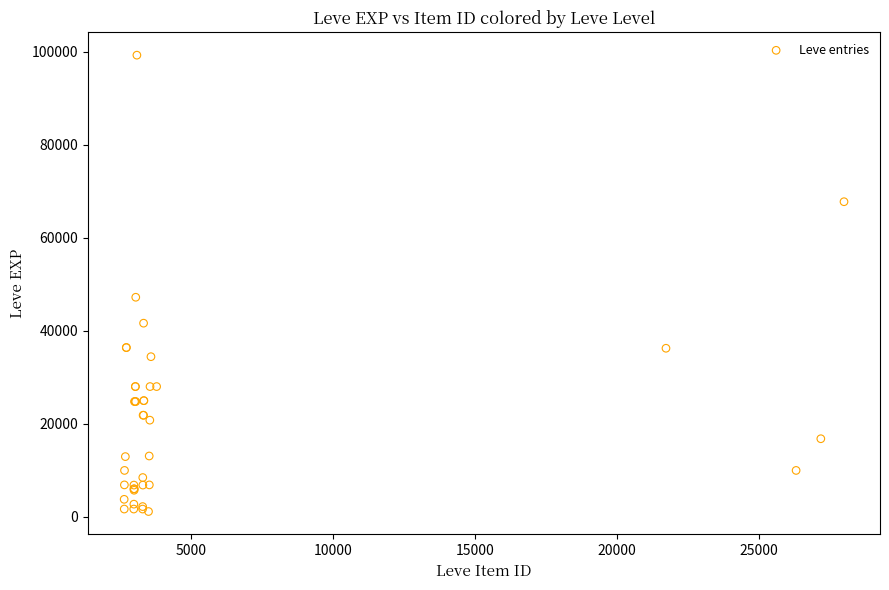

What Y value in the scatter plot is closest to 50190?

47200